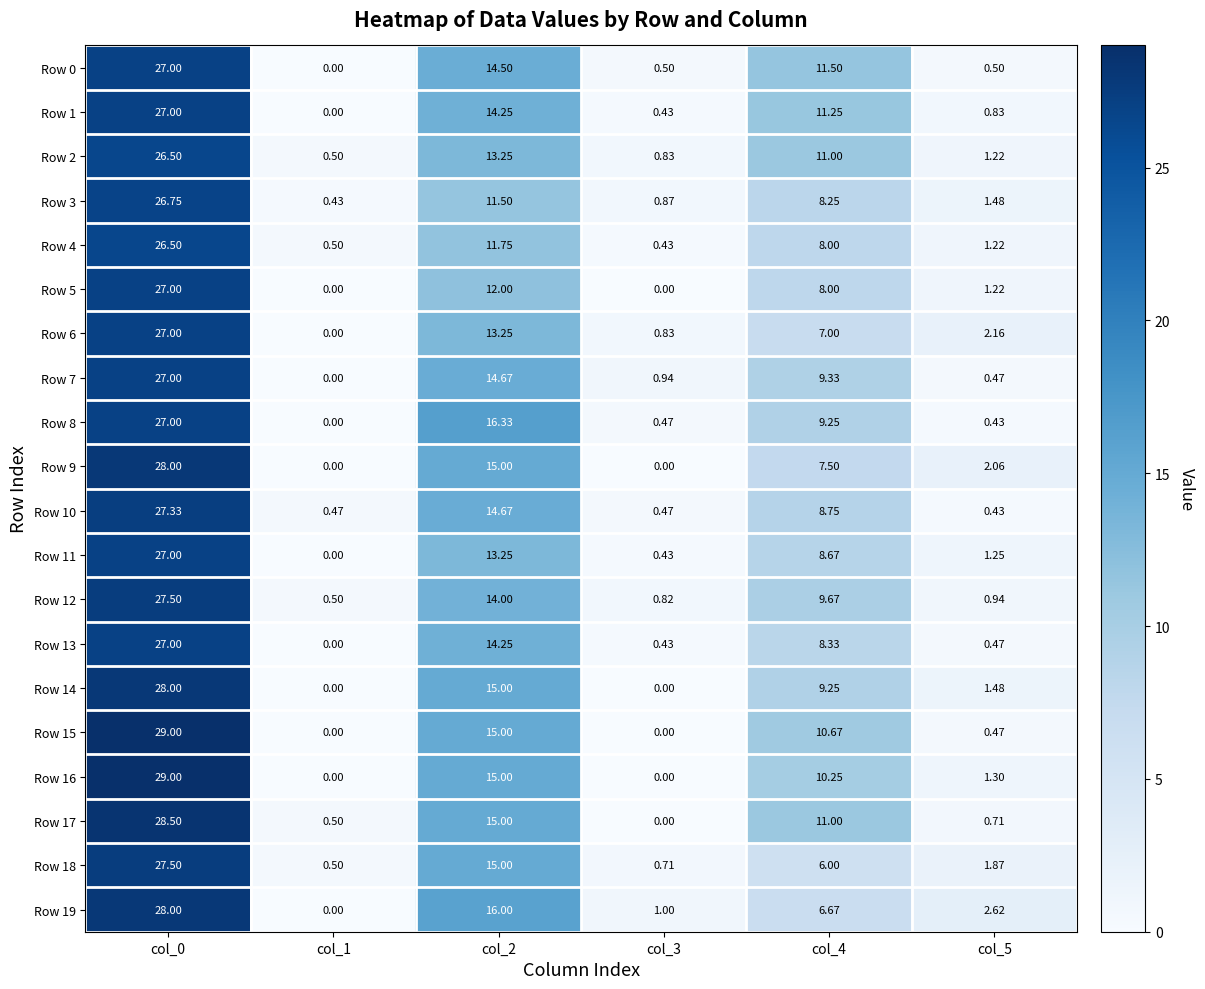

Is the value of Row 0 at col_2 greater than the value of Row 7 at col_1?

Yes